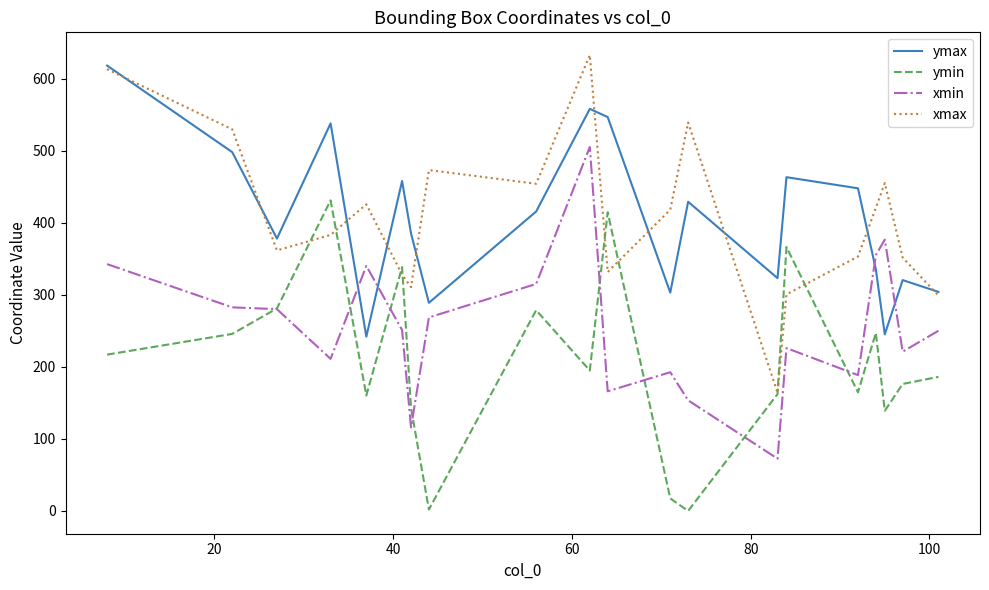

What is the minimum value for xmin?

72.5